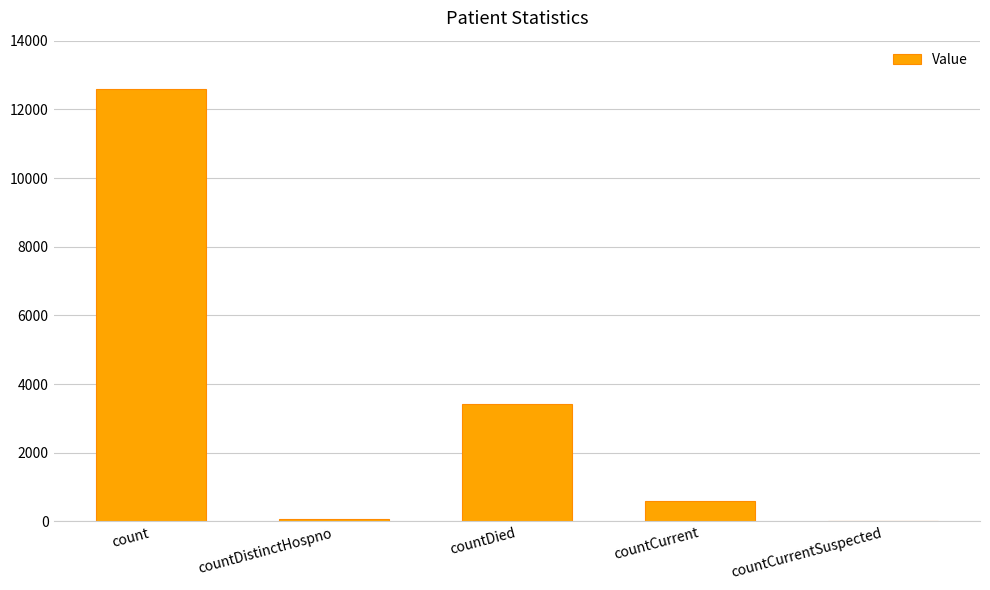

What is the greatest value displayed?

12596